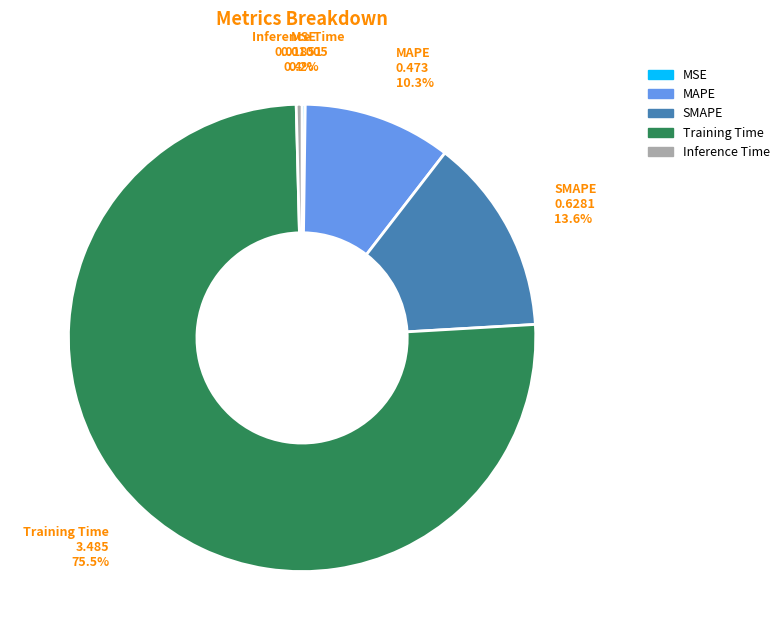

Which has a higher value, Training Time or Inference Time?

Training Time